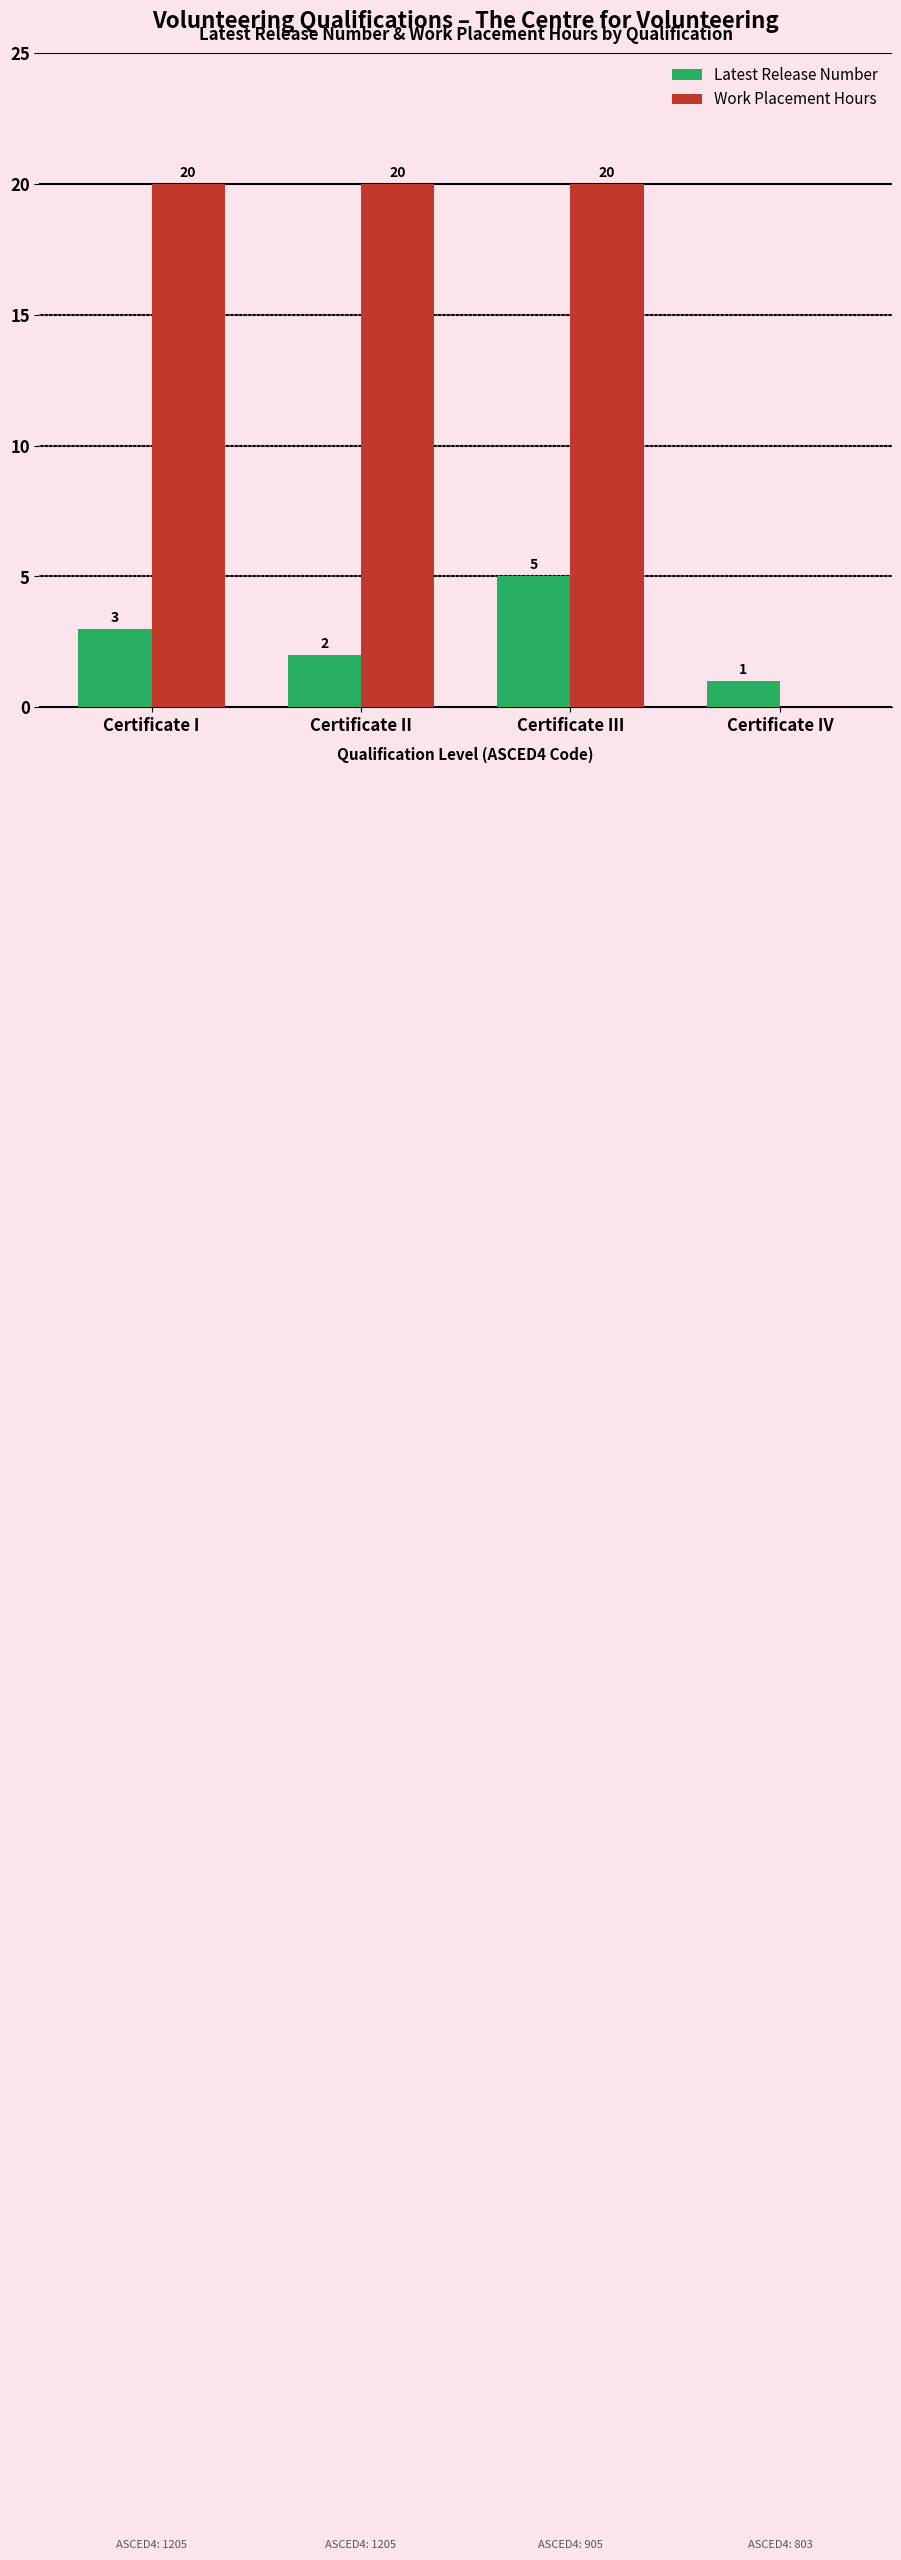

Reading left to right, extract all data points from this chart.

Latest Release Number: Certificate I=3	Certificate II=2	Certificate III=5	Certificate IV=1
Work Placement Hours: Certificate I=20	Certificate II=20	Certificate III=20	Certificate IV=0